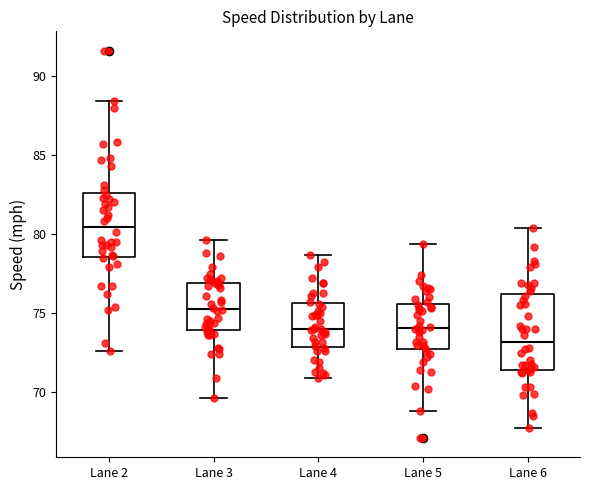

Which box is the tallest, from its lower edge to its upper edge?

Lane 6